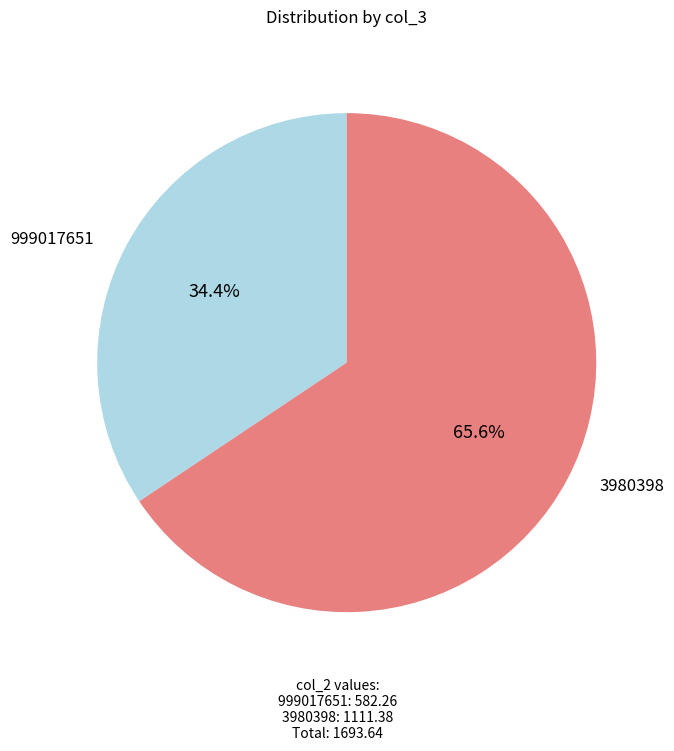

What is the smallest slice in the pie chart?

999017651